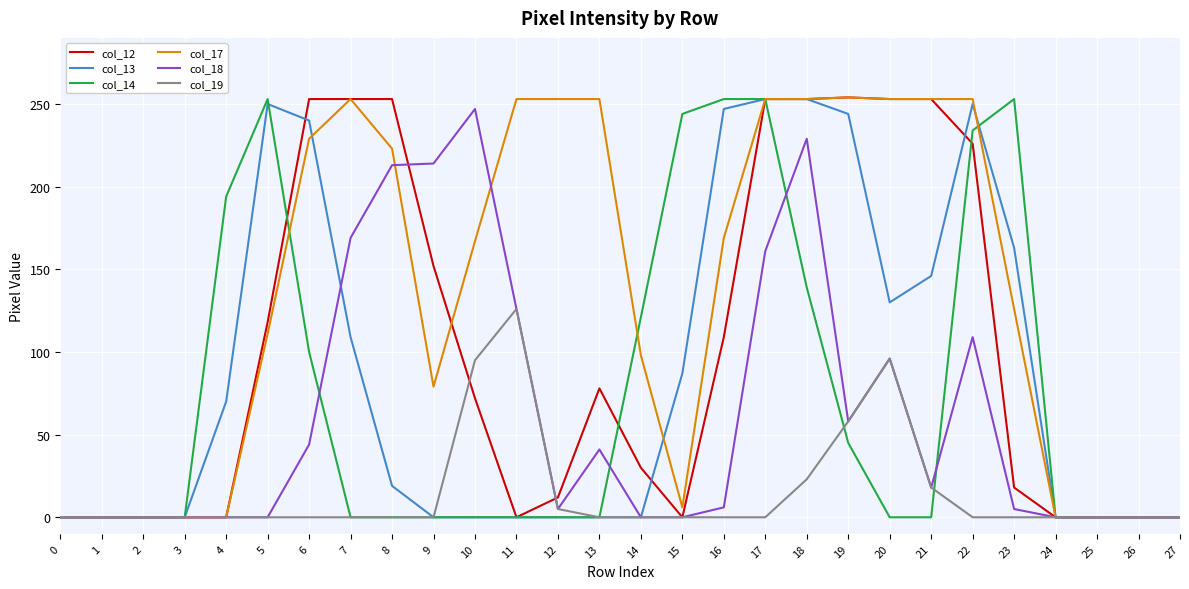

What is the difference between the highest and lowest values at 15?

244